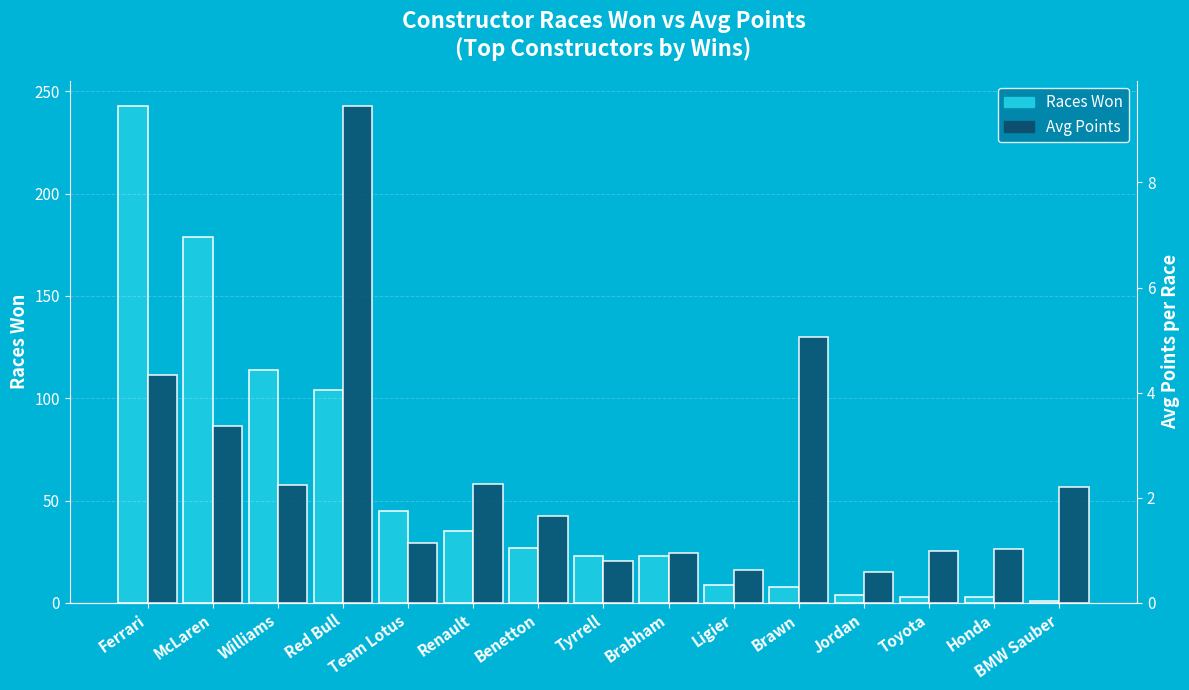

Which has a higher value, McLaren or Tyrrell?

McLaren